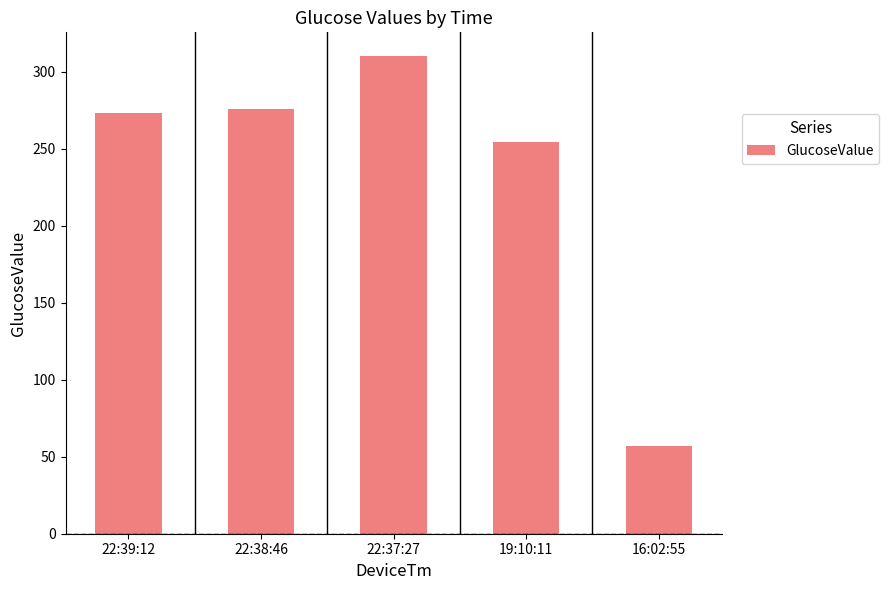

List the labels in order of value, largest first.

22:37:27, 22:38:46, 22:39:12, 19:10:11, 16:02:55